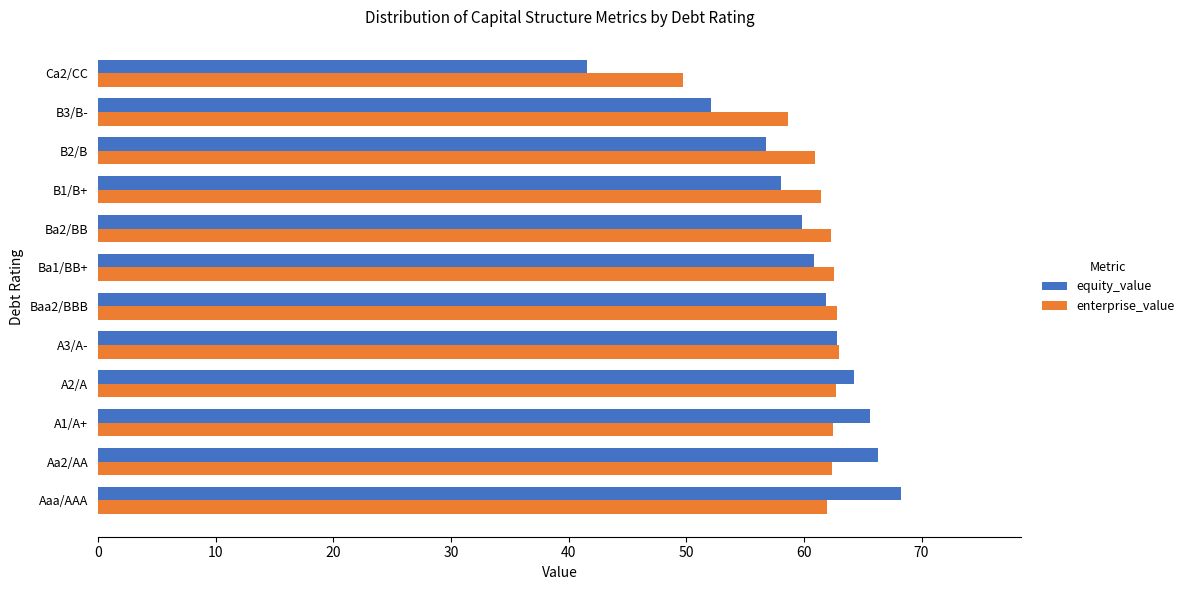

True or false: equity_value has a value of 73.1 at Ca2/CC.

False